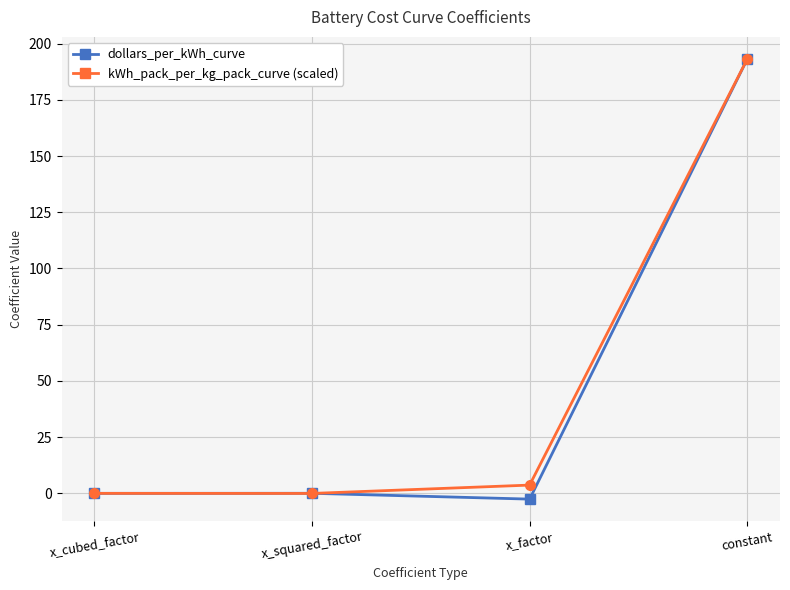

What is the total value across all series at constant?

386.4